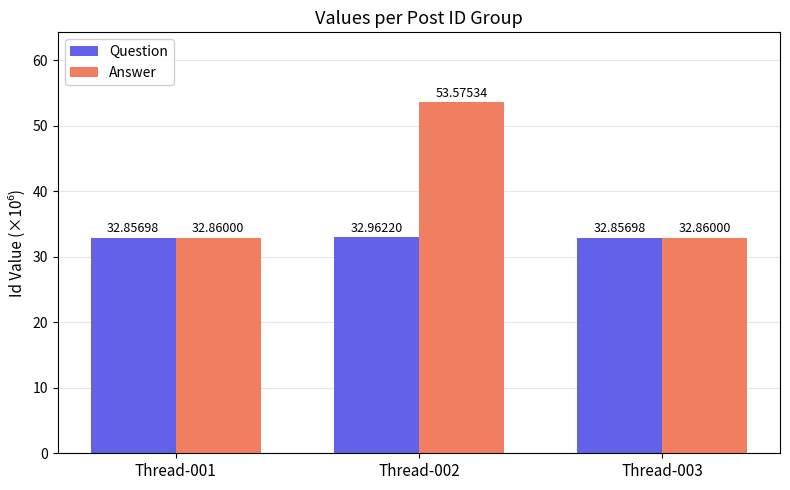

What is the sum of all Answer values?

119.3